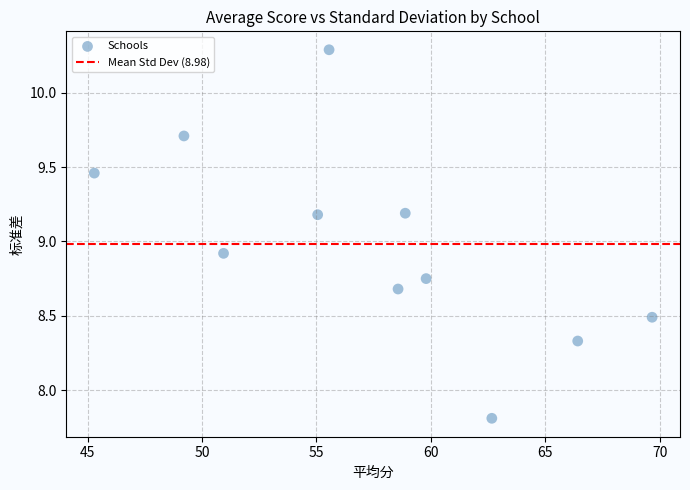

What is the average Y value?

9.0